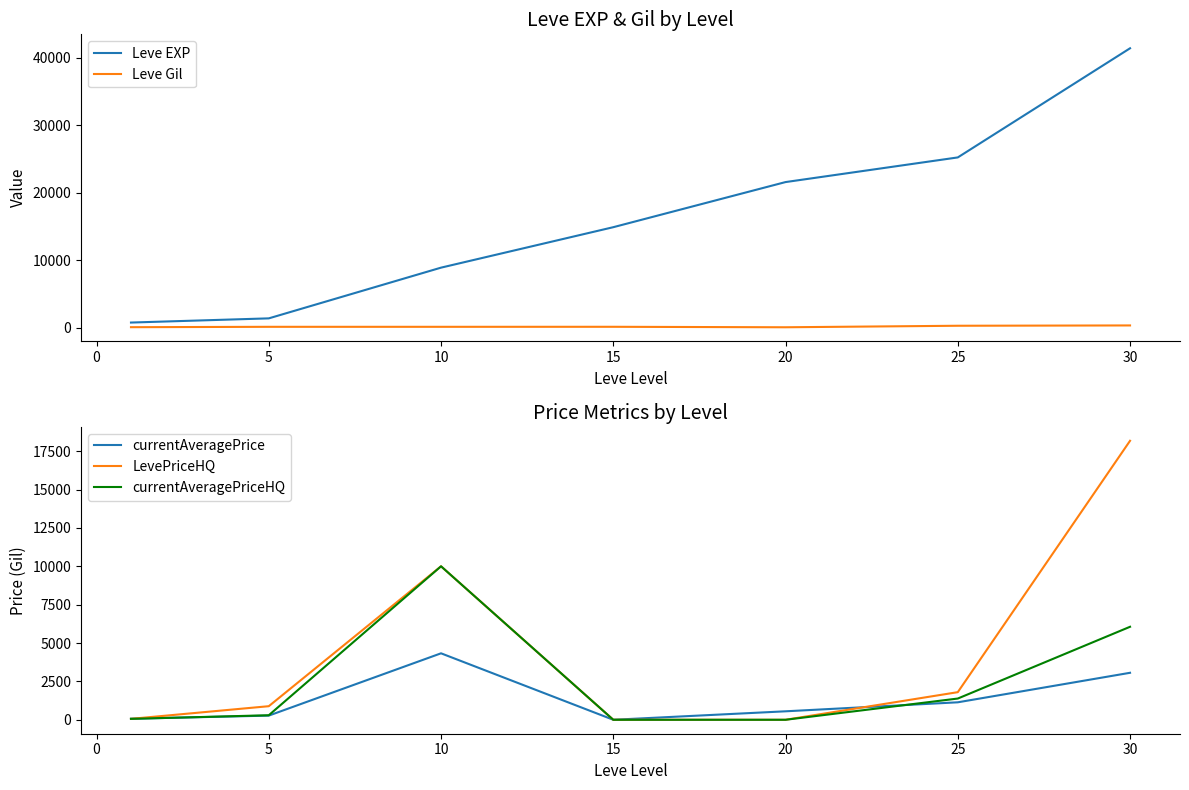

How many interior local peaks does the Leve Gil series have?

1